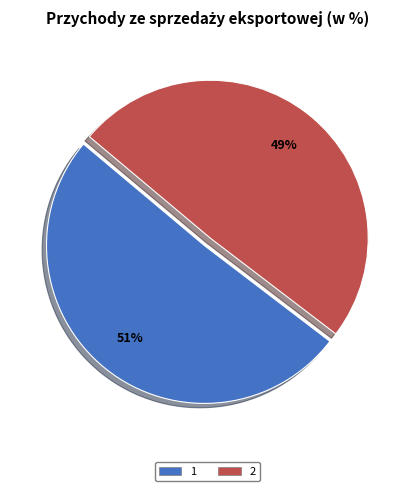

Is there a majority slice in this chart?

Yes